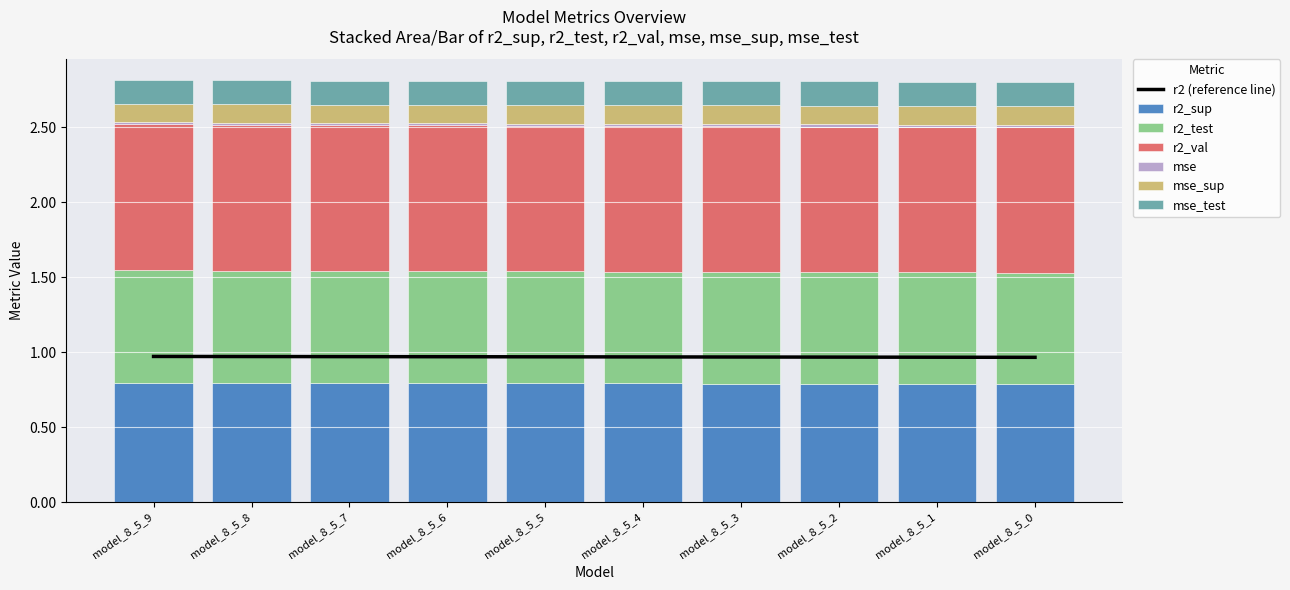

The r2_sup series shows 0.8 at model_8_5_6. True or false?

True